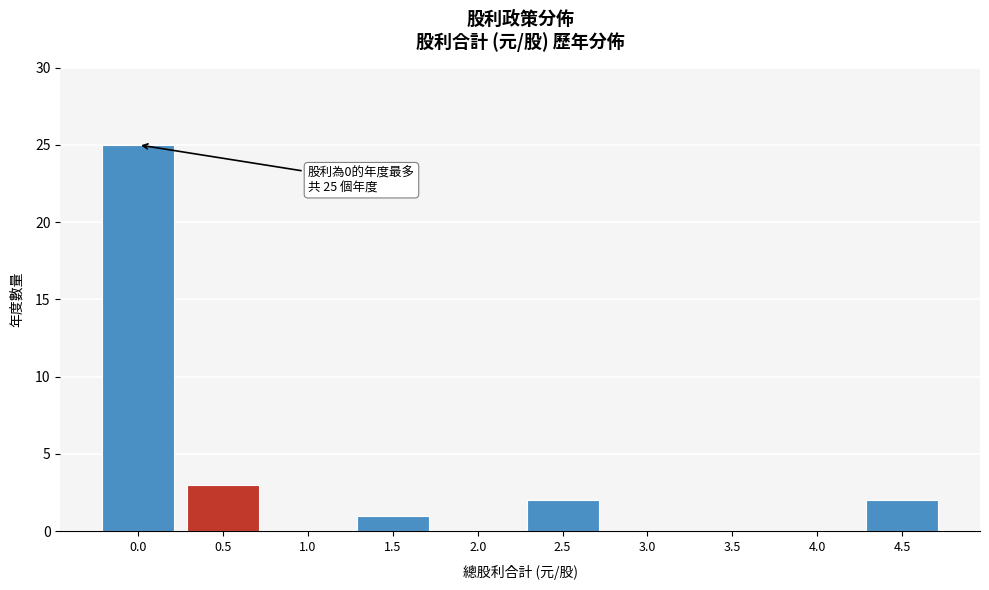

Reading left to right, what are all the values shown in this chart?

0.0=25	0.5=3	1.0=0	1.5=1	2.0=0	2.5=2	3.0=0	3.5=0	4.0=0	4.5=2